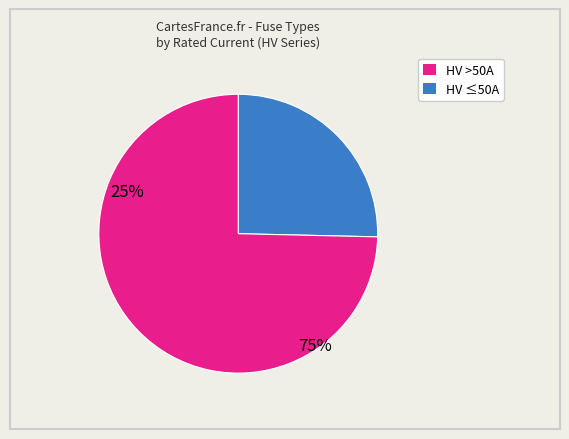

Is there a majority slice in this chart?

Yes